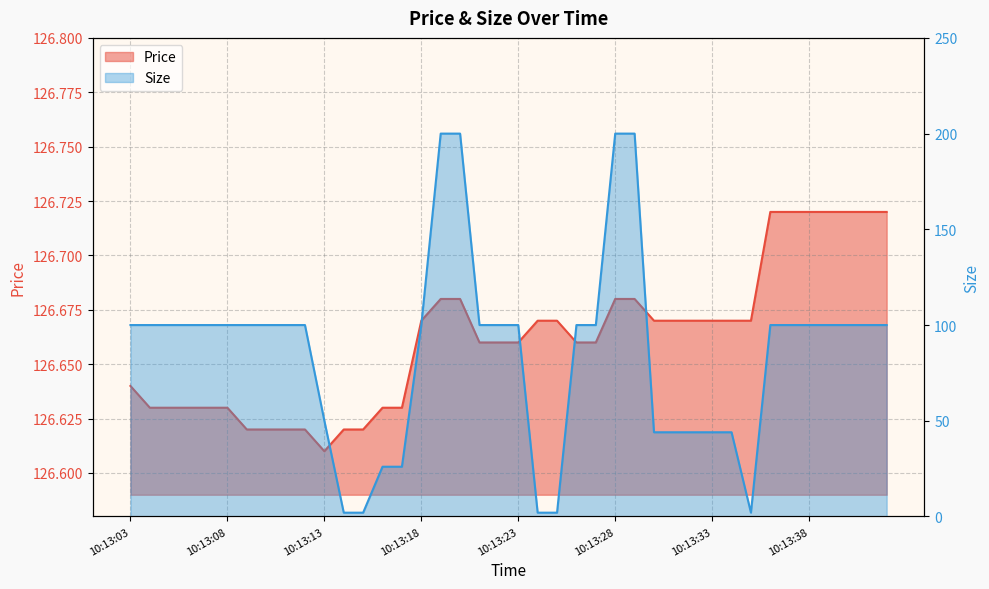

What is the value of the Price point at the 31st from the left?

126.7